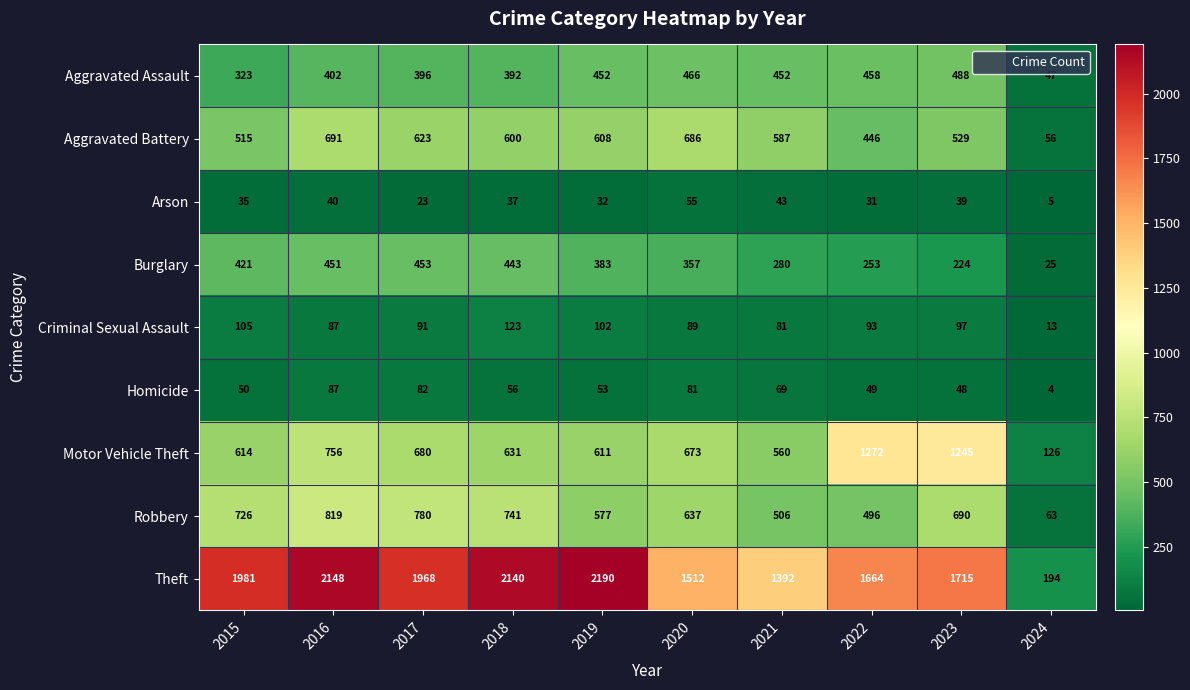

What is the maximum value shown in the chart?

2190